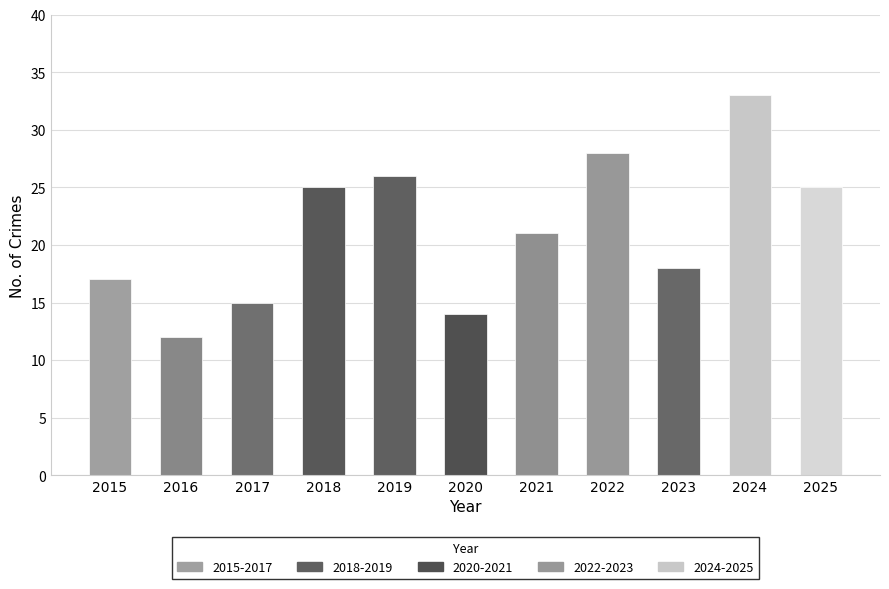

What is the ratio of the value at 2022 to the value at 2019?

1.1